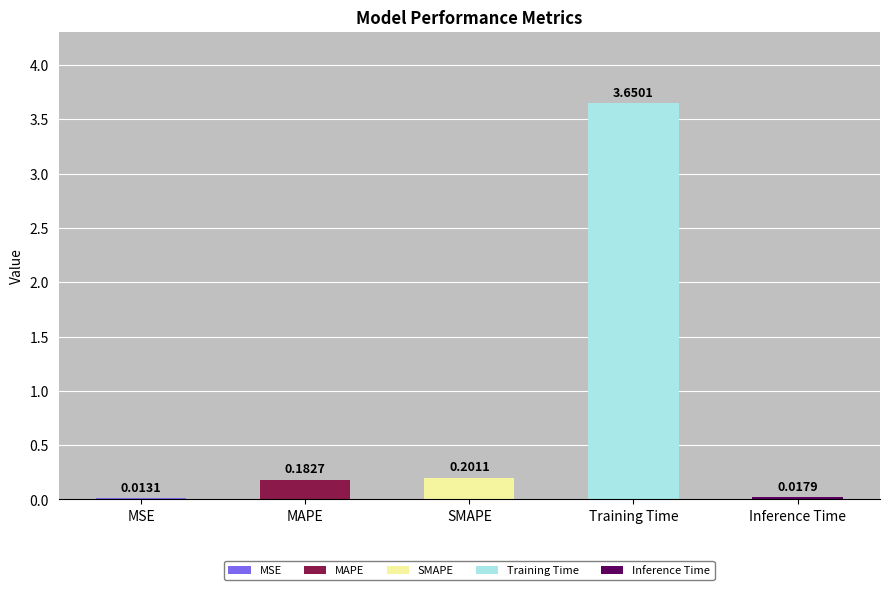

What is the sum of all values?

4.1